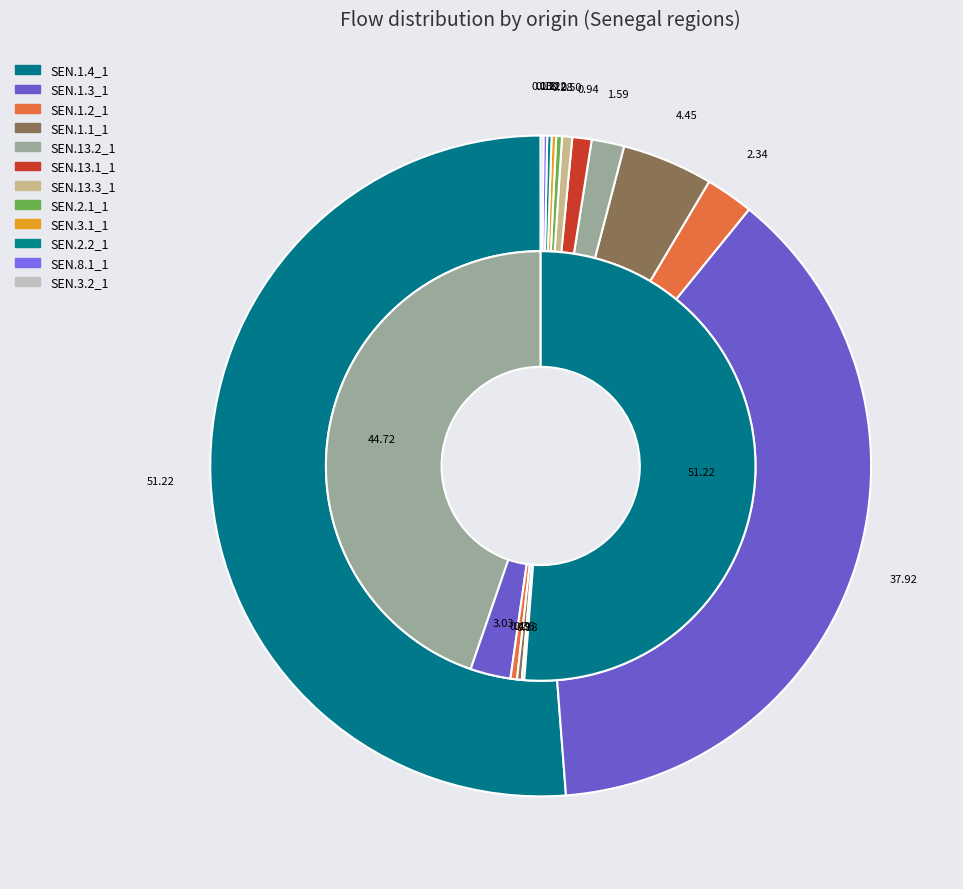

Which slice represents more than half of the pie?

SEN.1.4_1